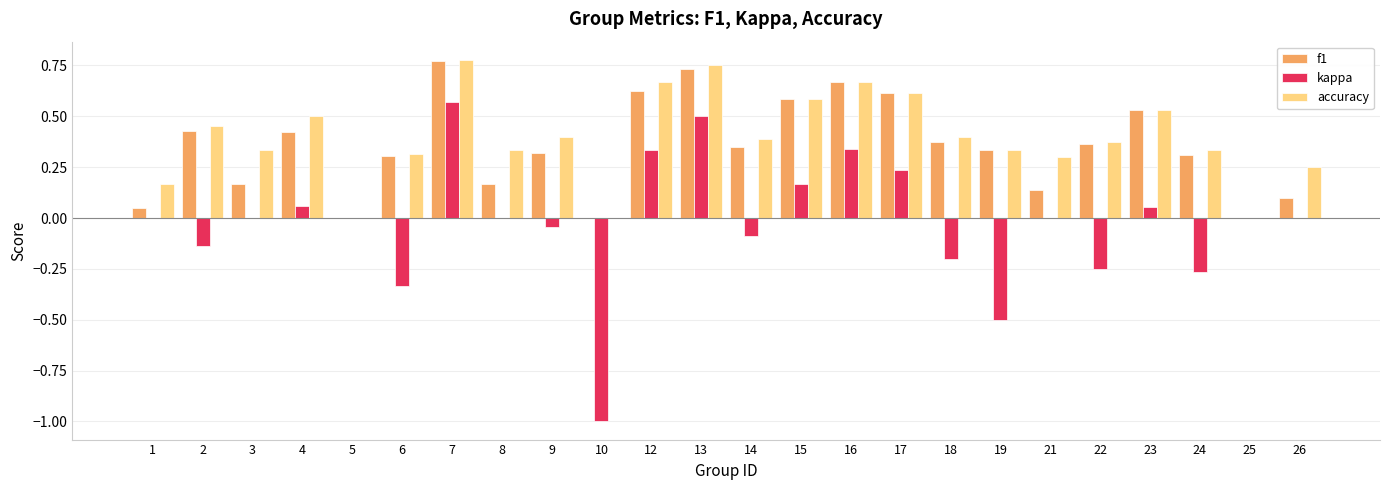

Between 13 and 18, which series saw the biggest shift?

kappa